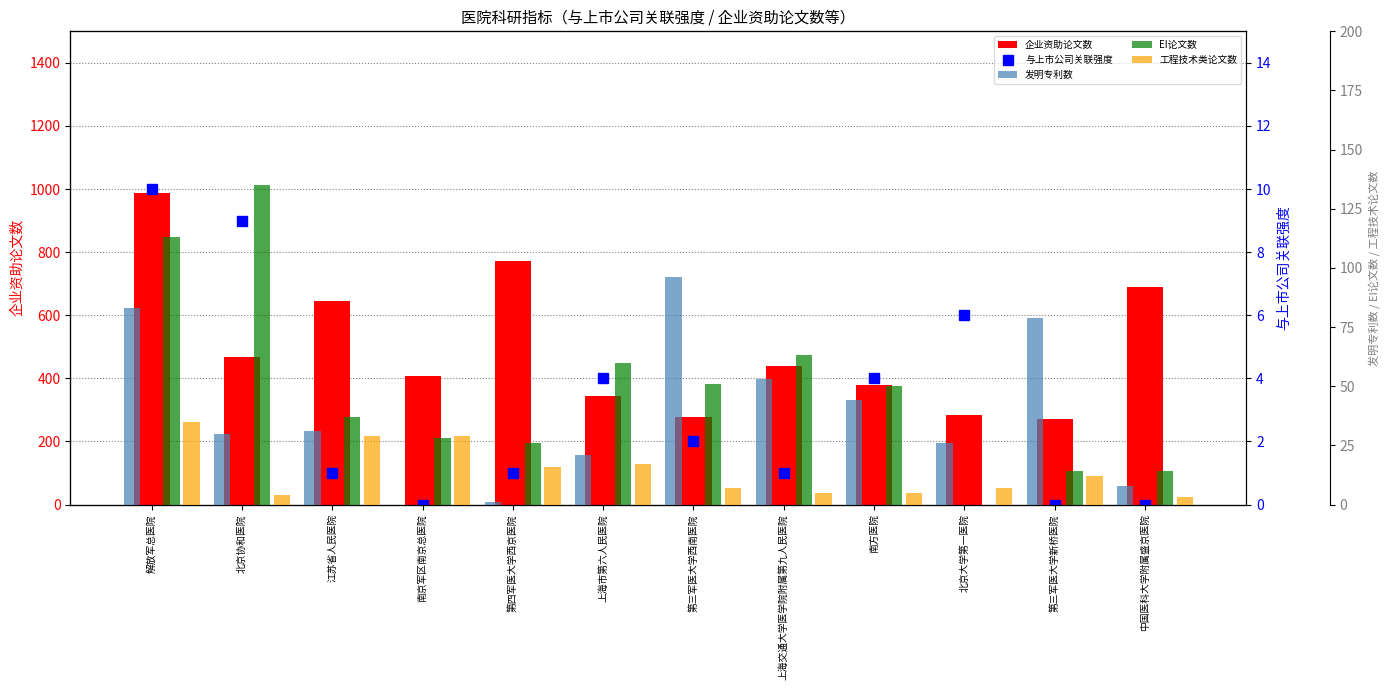

Reading left to right, list all the values displayed in this chart.

企业资助论文数: 986	469	645	407	772	345	278	440	380	283	270	688
与上市公司关联强度: 10	9	1	0	1	4	2	1	4	6	0	0
发明专利数: 83	30	31	0	1	21	96	53	44	26	79	8
EI论文数: 113	135	37	28	26	60	51	63	50	0	14	14
工程技术类论文数: 35	4	29	29	16	17	7	5	5	7	12	3